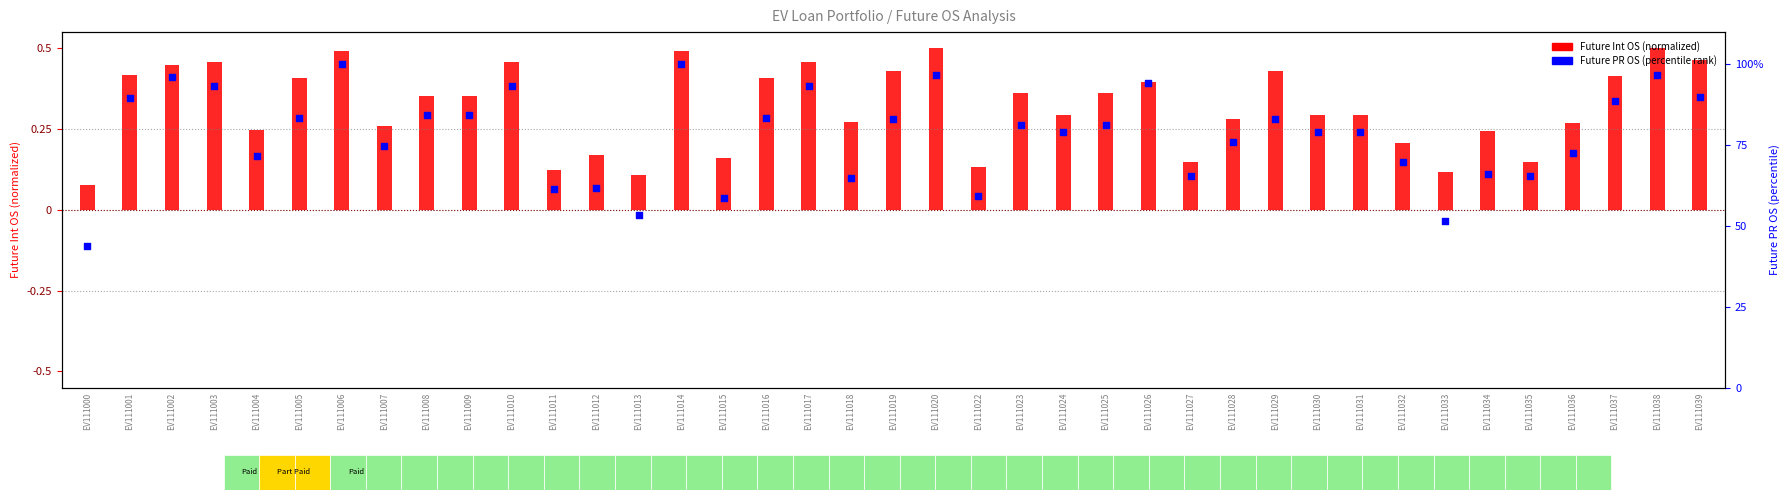

Which series contains the highest Y value?

Future PR OS (percentile)